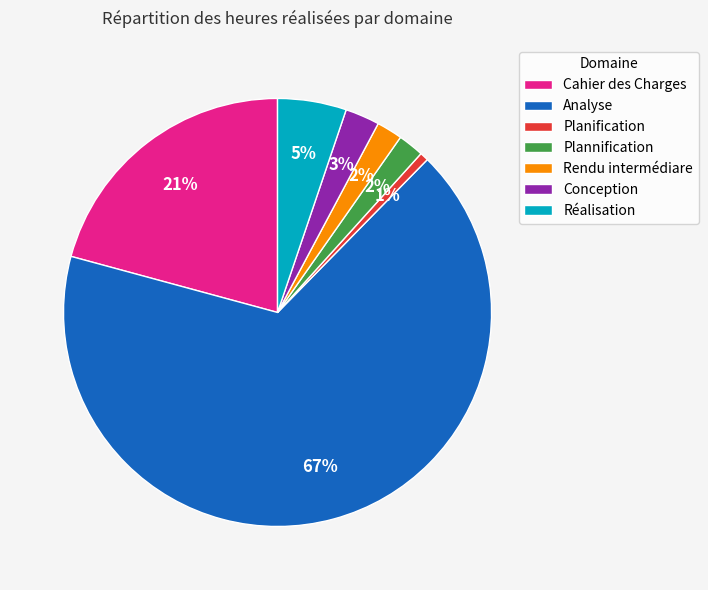

Which category has the biggest portion of the pie?

Analyse